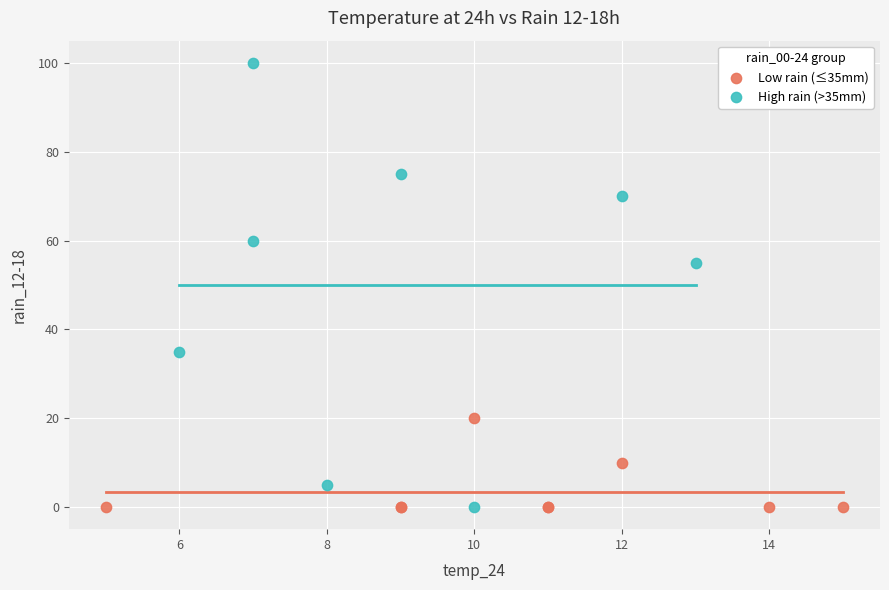

Which series has the widest spread of Y values?

High rain (>35mm)